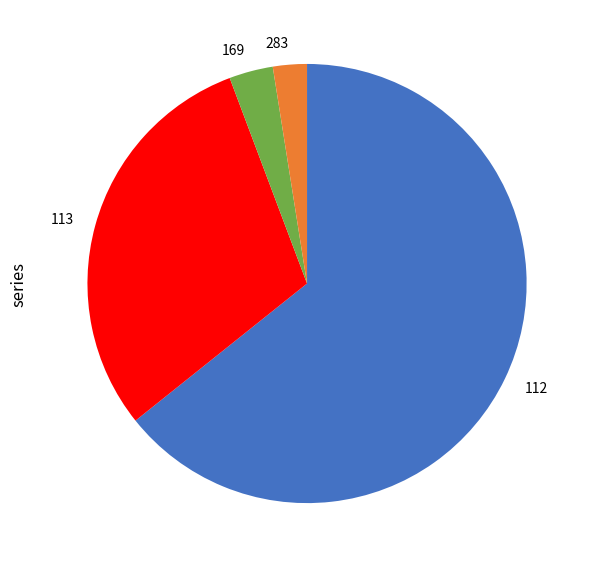

Is there any slice that represents more than half of the pie?

Yes